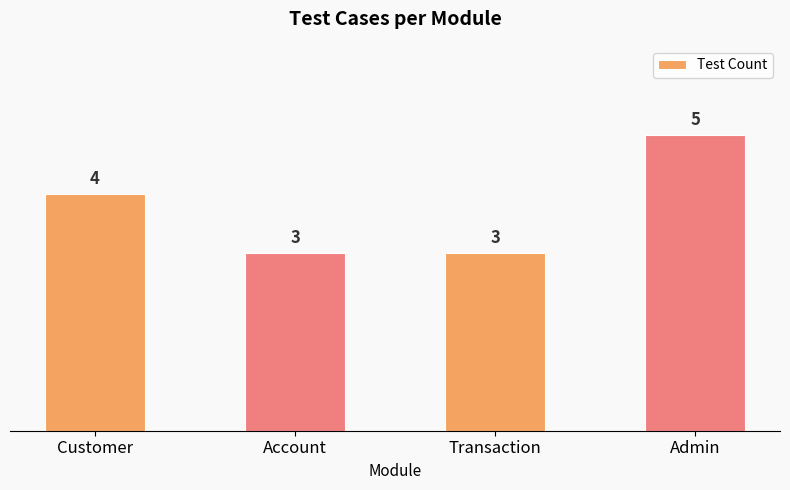

What is the difference between the values at Customer and Admin?

1